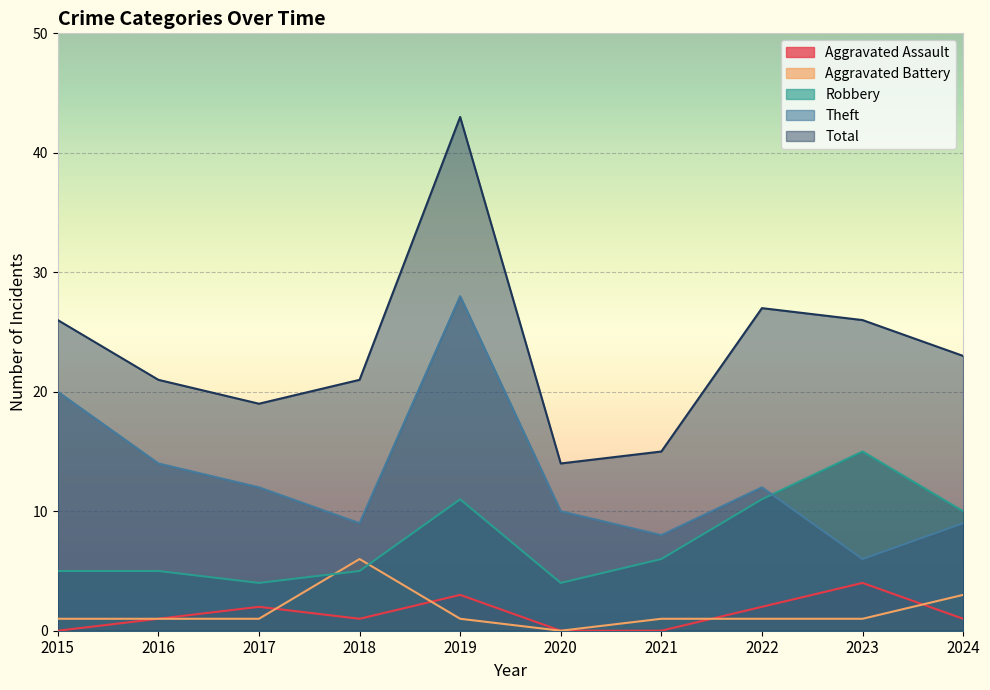

How many lines are shown in the chart?

5